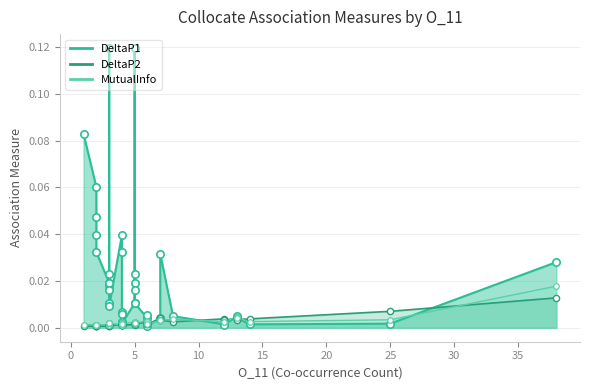

Which series has the largest total across all categories?

DeltaP1